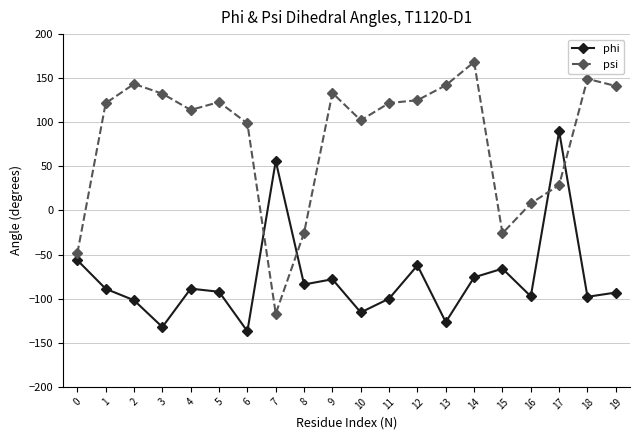

What is the spread (max minus min) of values at 1?

210.4